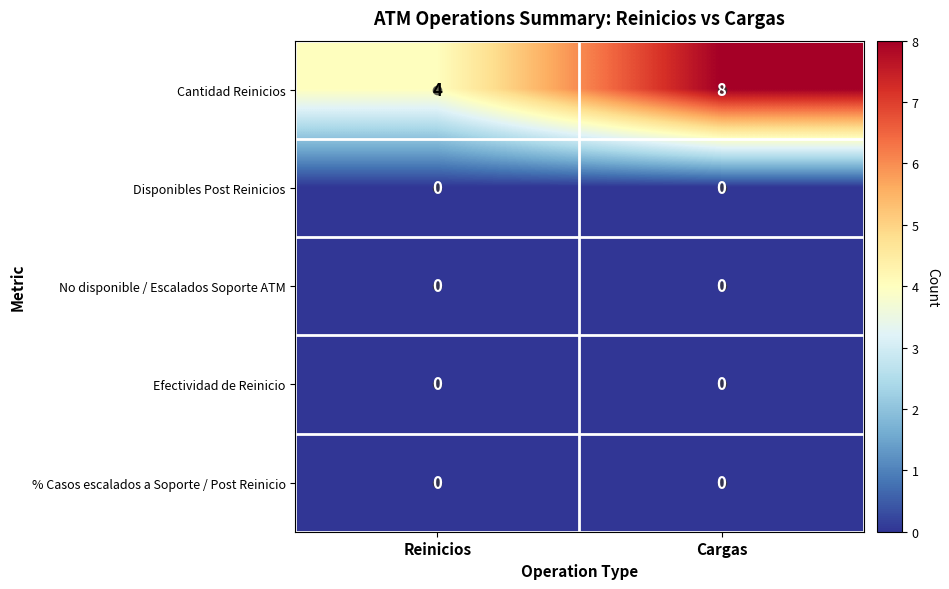

Reading left to right, list all the values displayed in this chart.

row_0: 4	8
row_1: 0	0
row_2: 0	0
row_3: 0	0
row_4: 0	0